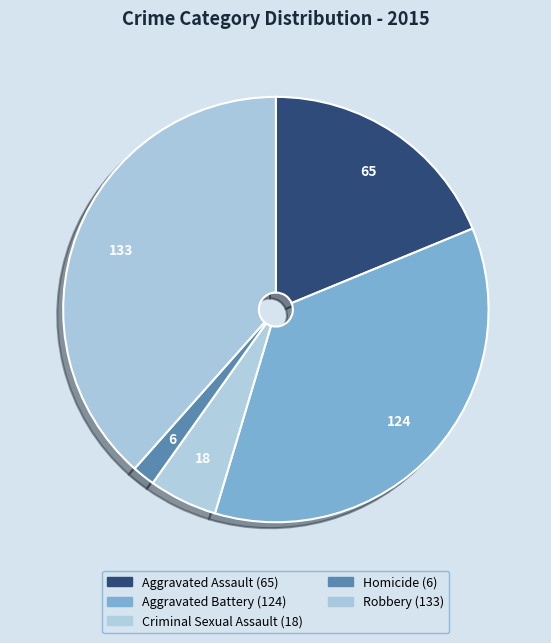

Does any single category account for the majority?

No